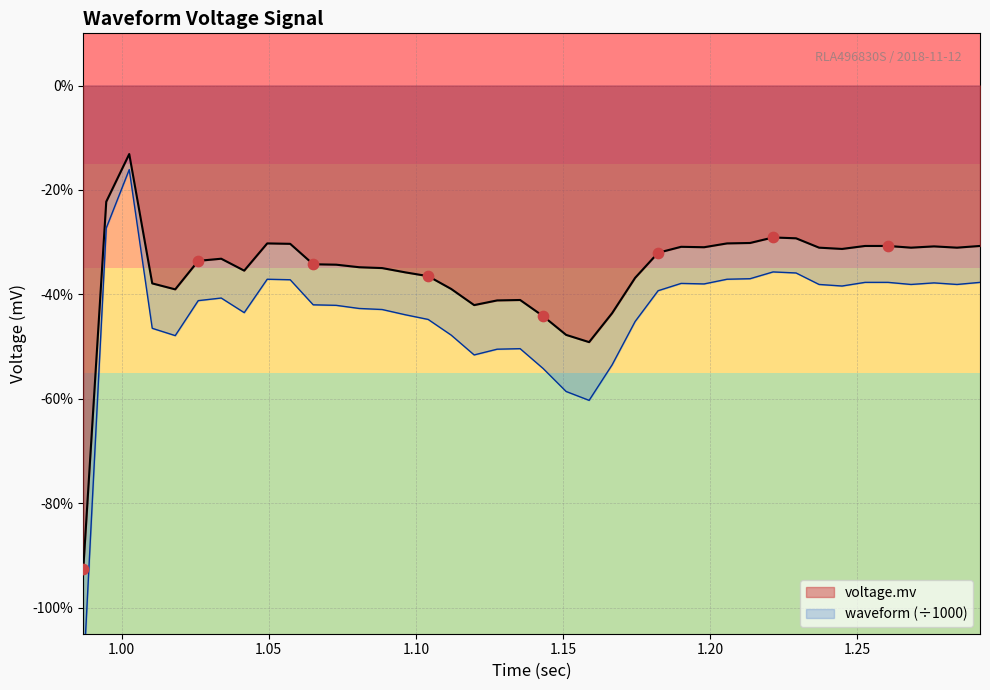

Is the value of voltage.mv at 8 greater than the value of waveform at 1.10?

Yes